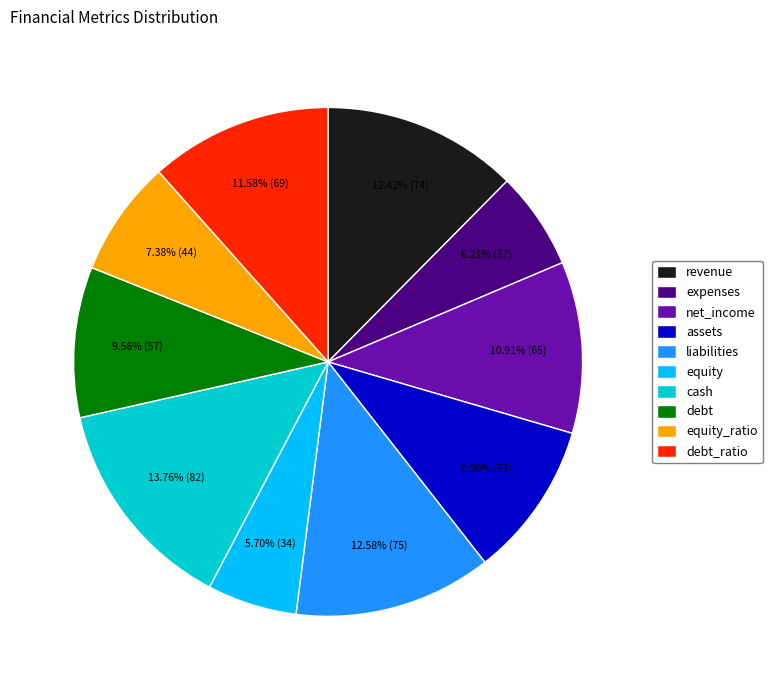

To the nearest percent, what is the combined percentage of expenses and equity?

12%